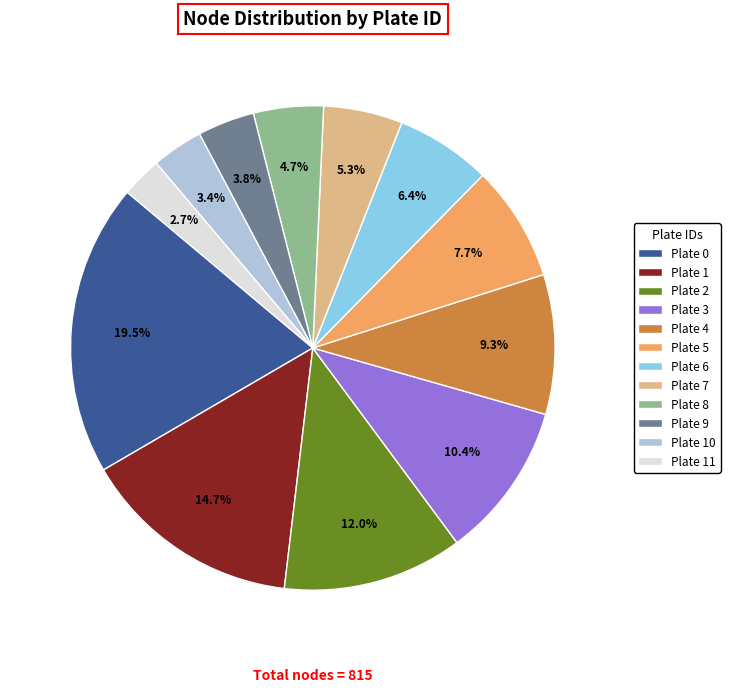

What is the total percentage of Plate 8 and Plate 5?

12.4%